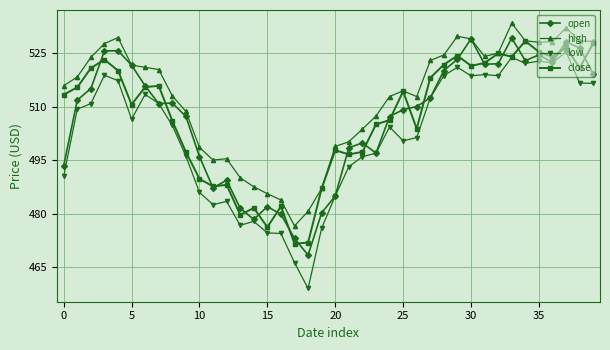

True or false: high has more than 1 interior local peaks.

True